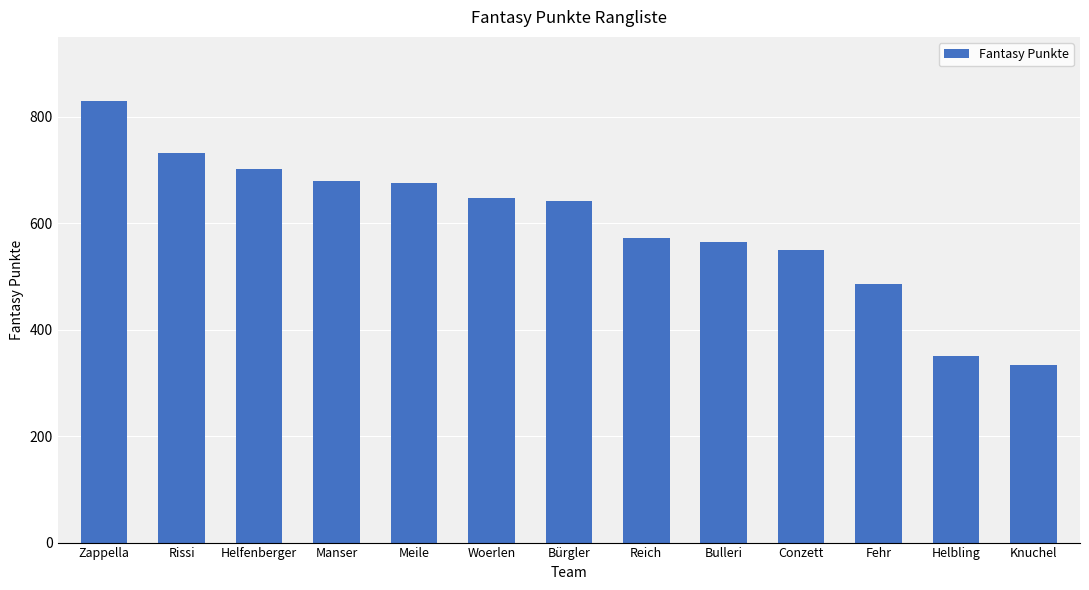

What is the difference between the second highest and second lowest values?

381